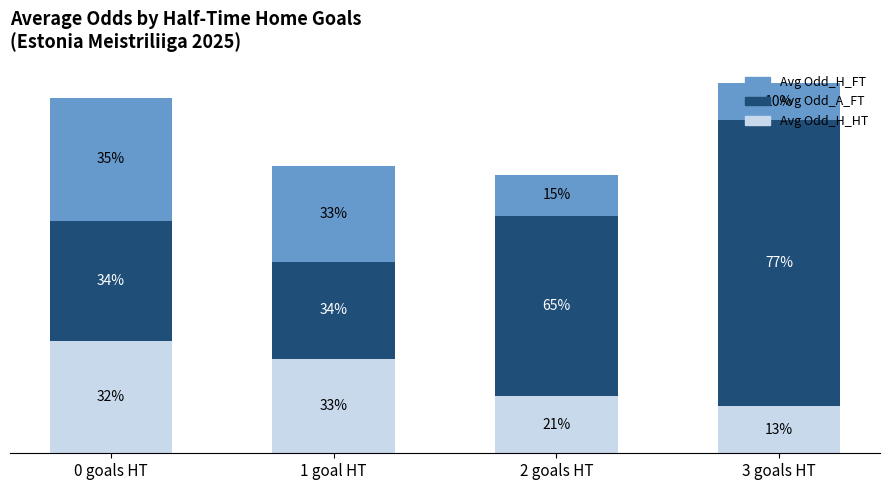

Read the Avg Odd_H_HT value at 1 goal HT.

3.3